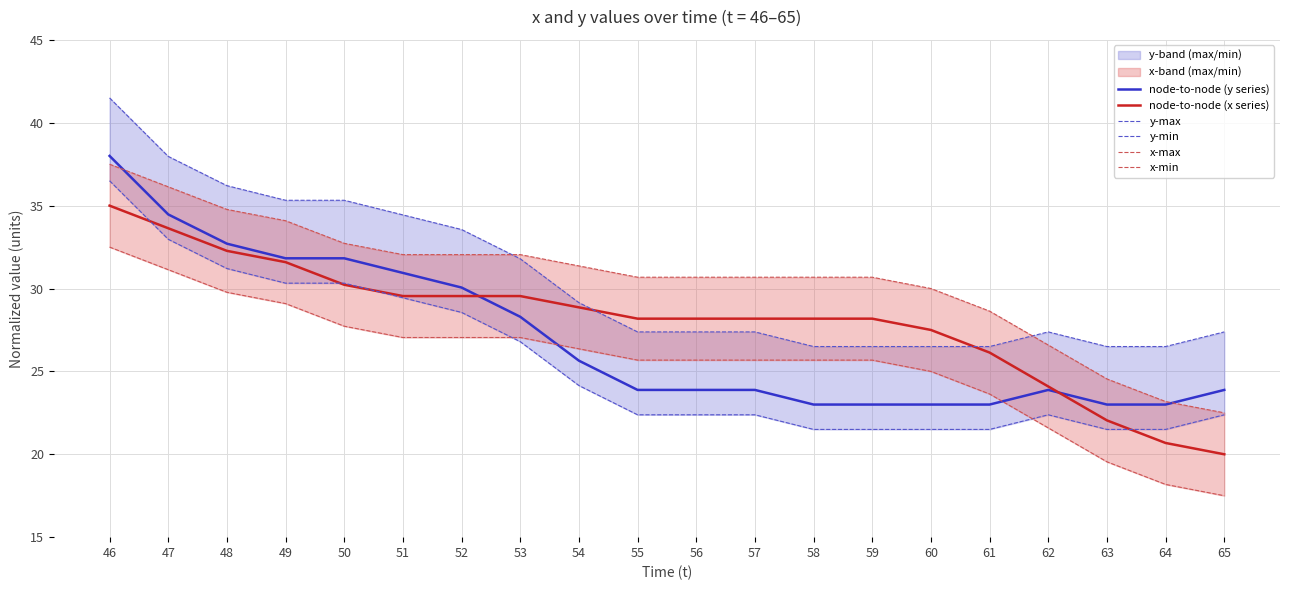

How many lines are shown in the chart?

6